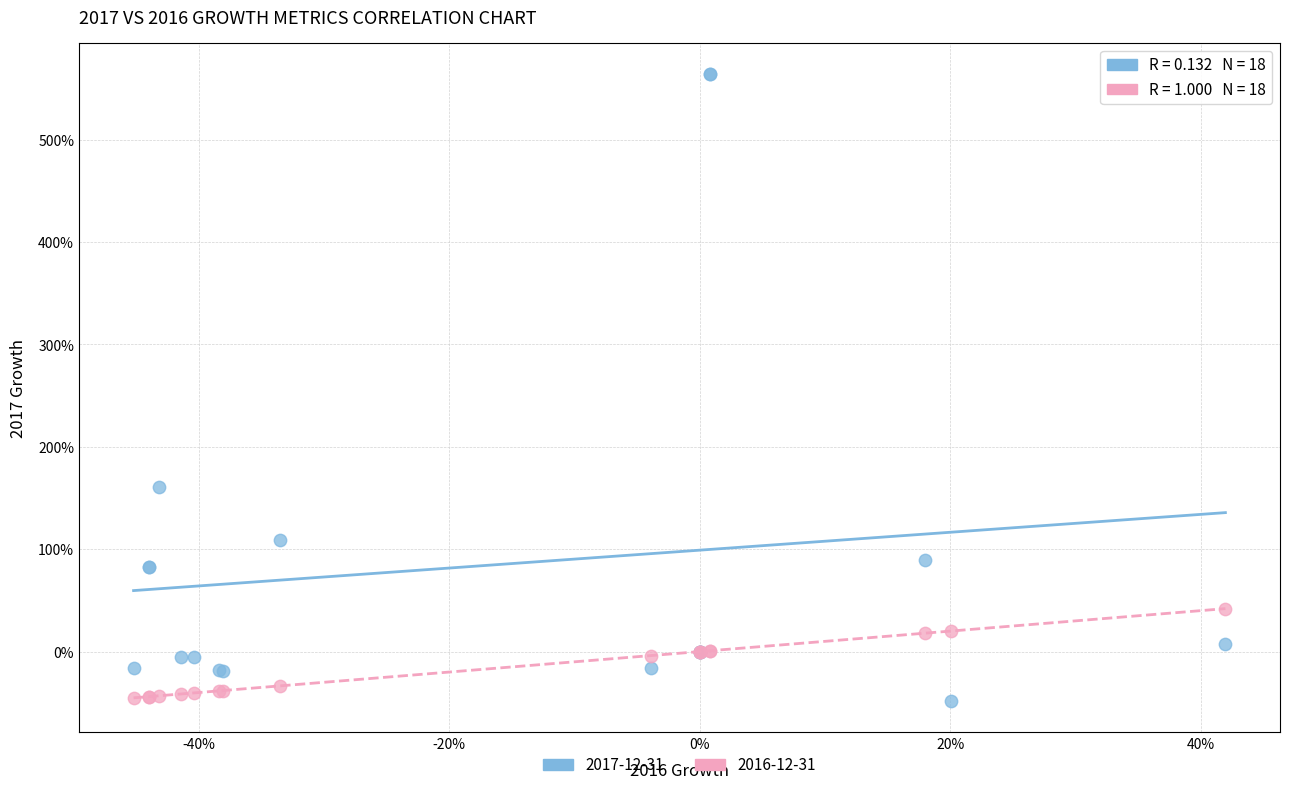

What are all the series names shown in the legend?

2017-12-31, 2016-12-31